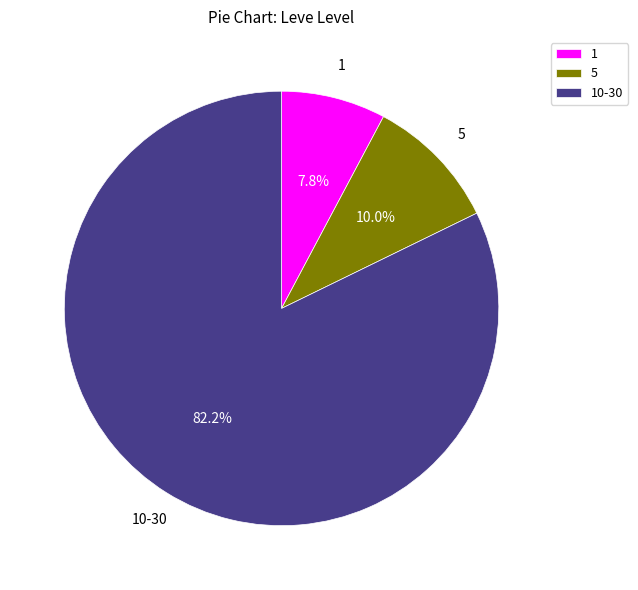

What is the smallest slice in the pie chart?

1